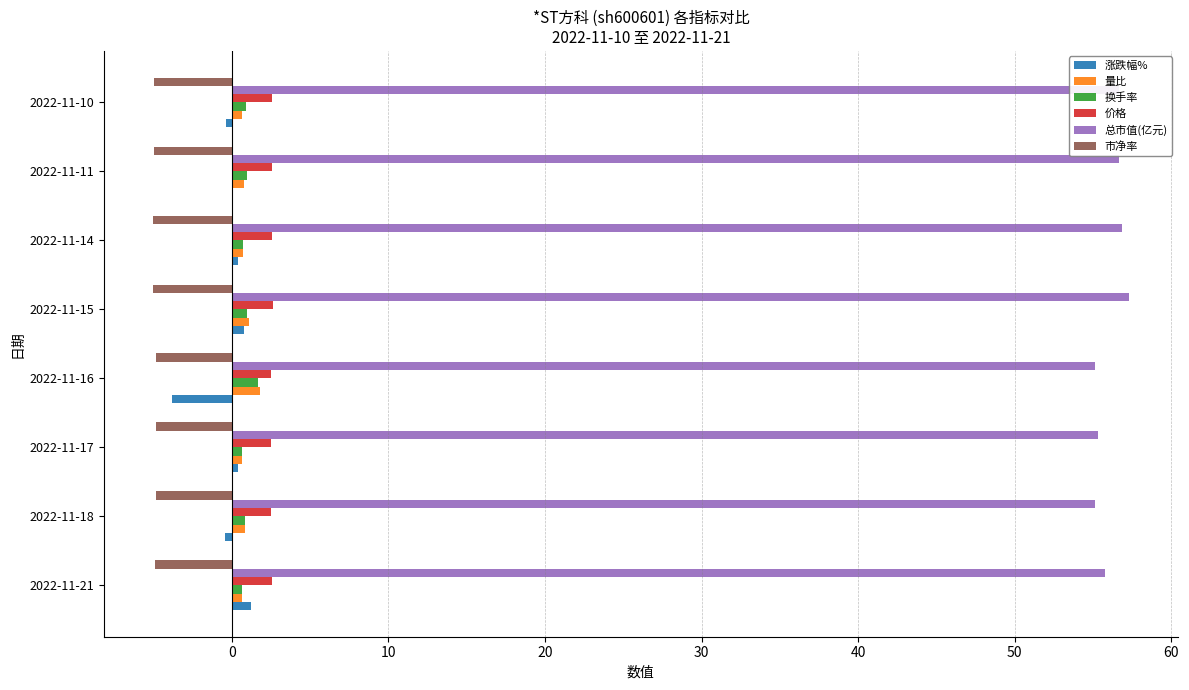

Which series has the largest total across all categories?

总市值(亿元)